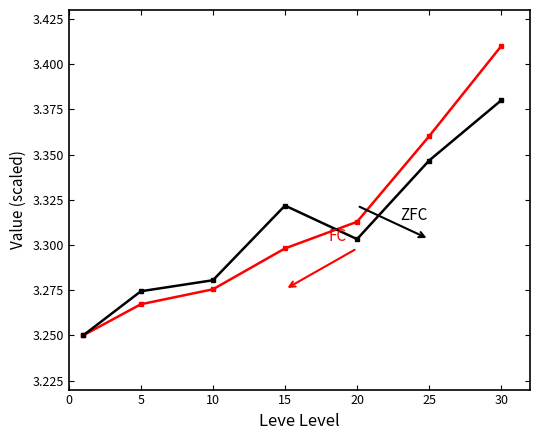

How many categories are shown in the chart?

7